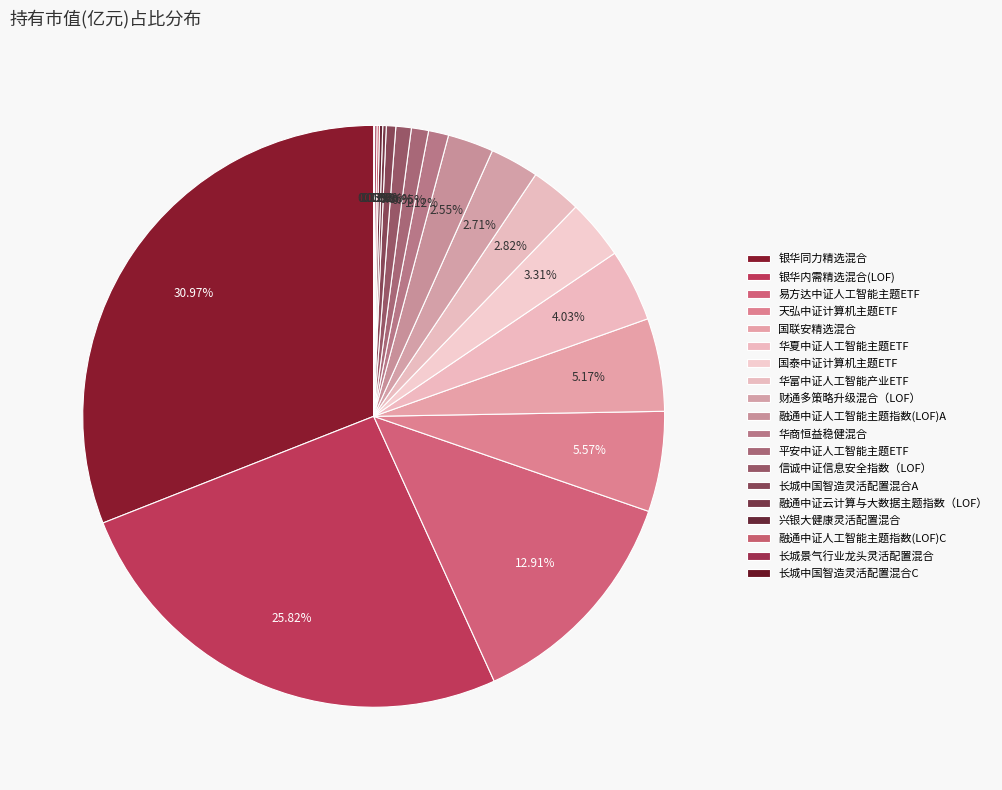

To the nearest percent, what is the difference between the 易方达中证人工智能主题ETF and 国泰中证计算机主题ETF slice percentages?

10%